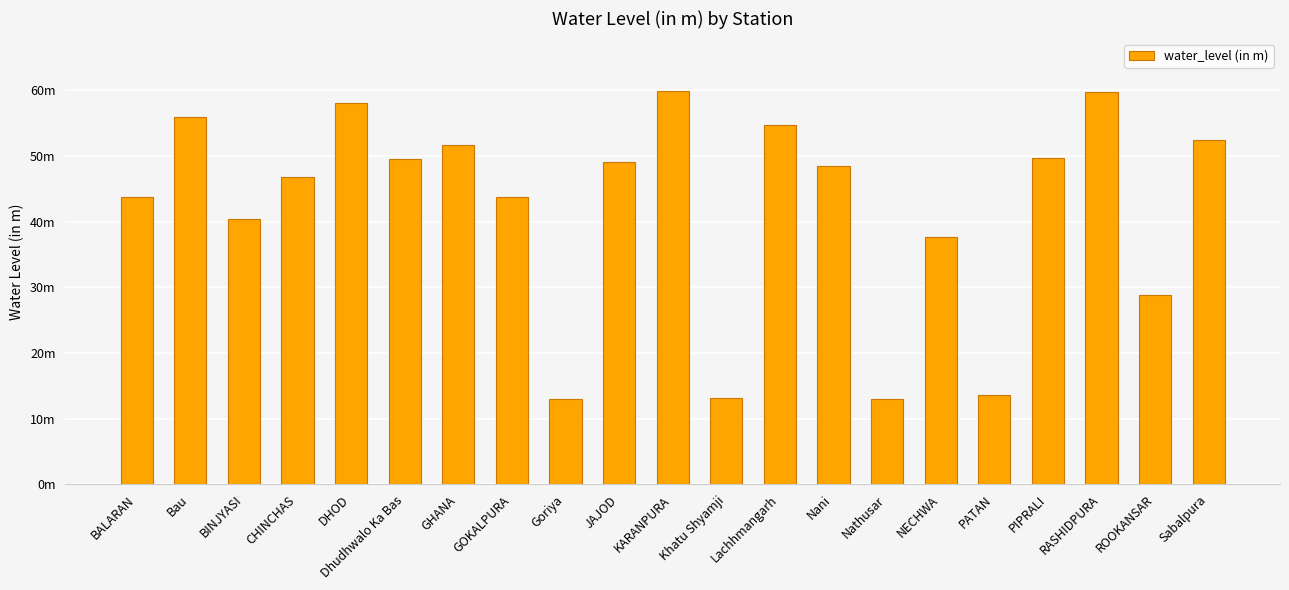

At which category does the chart reach its peak across all series?

KARANPURA